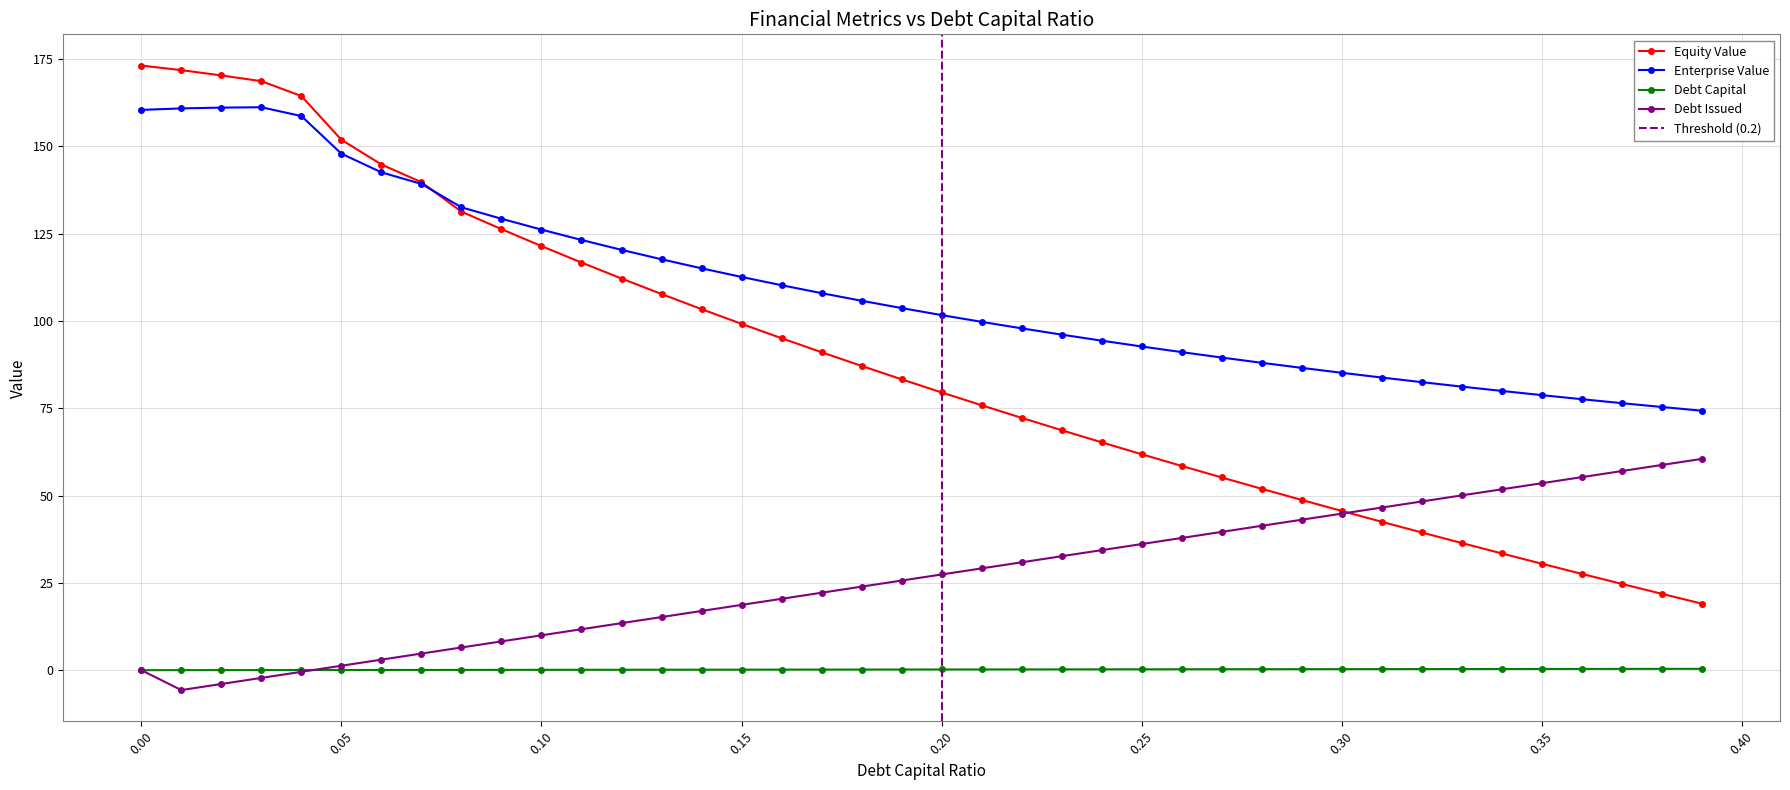

True or false: Debt Capital and Enterprise Value cross at least once.

False